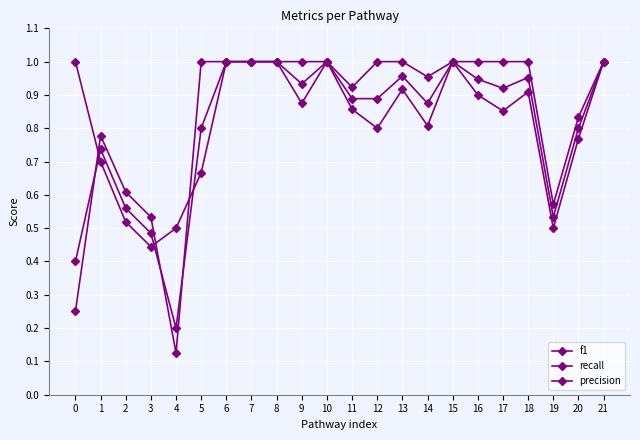

Does the chart have visible grid lines?

Yes